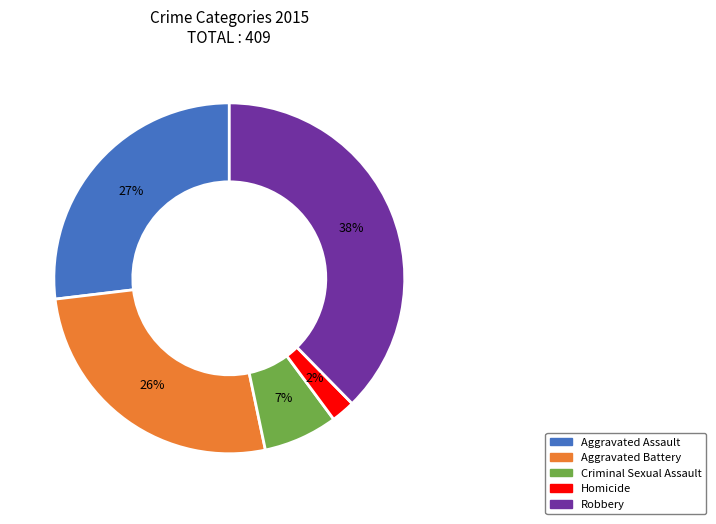

To the nearest percent, what percentage of the pie is Aggravated Battery?

26%